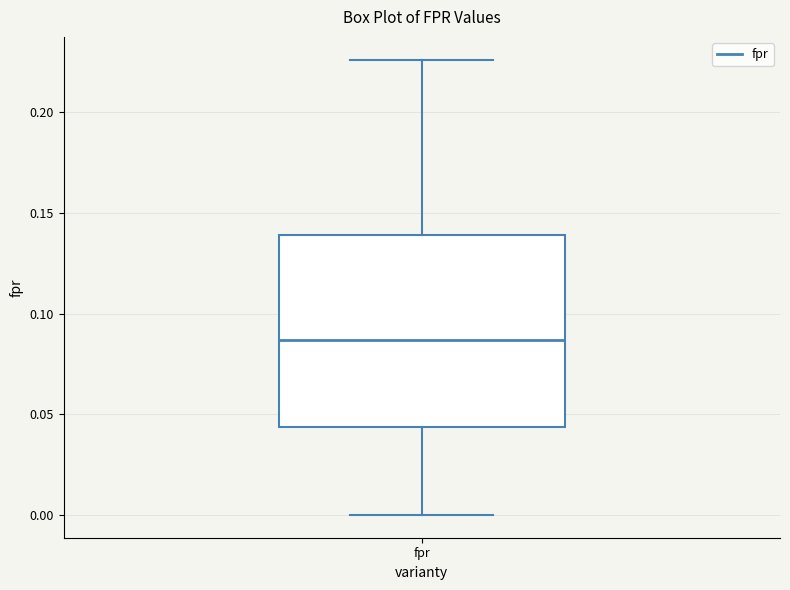

Where does the upper whisker of the box for fpr end on the y-axis? The values are not printed on the chart, so give them approximately, as read against the axis.

0.225